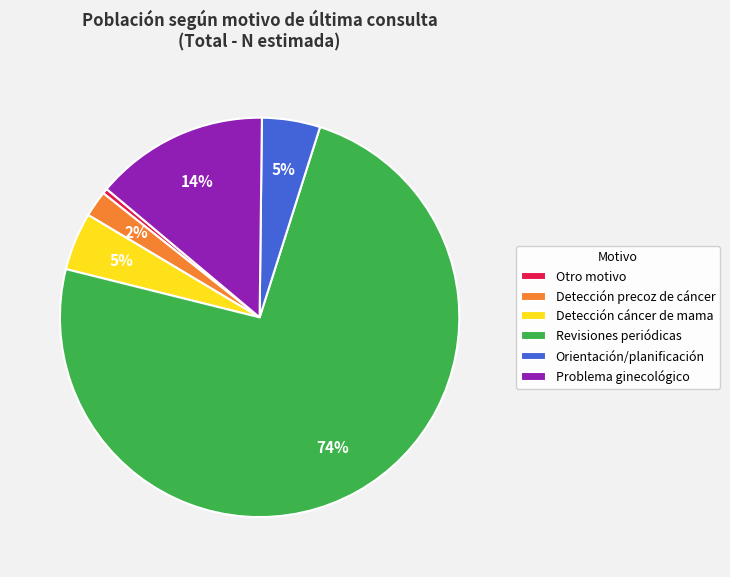

To the nearest percent, what percentage of the pie is Problema ginecológico?

14%